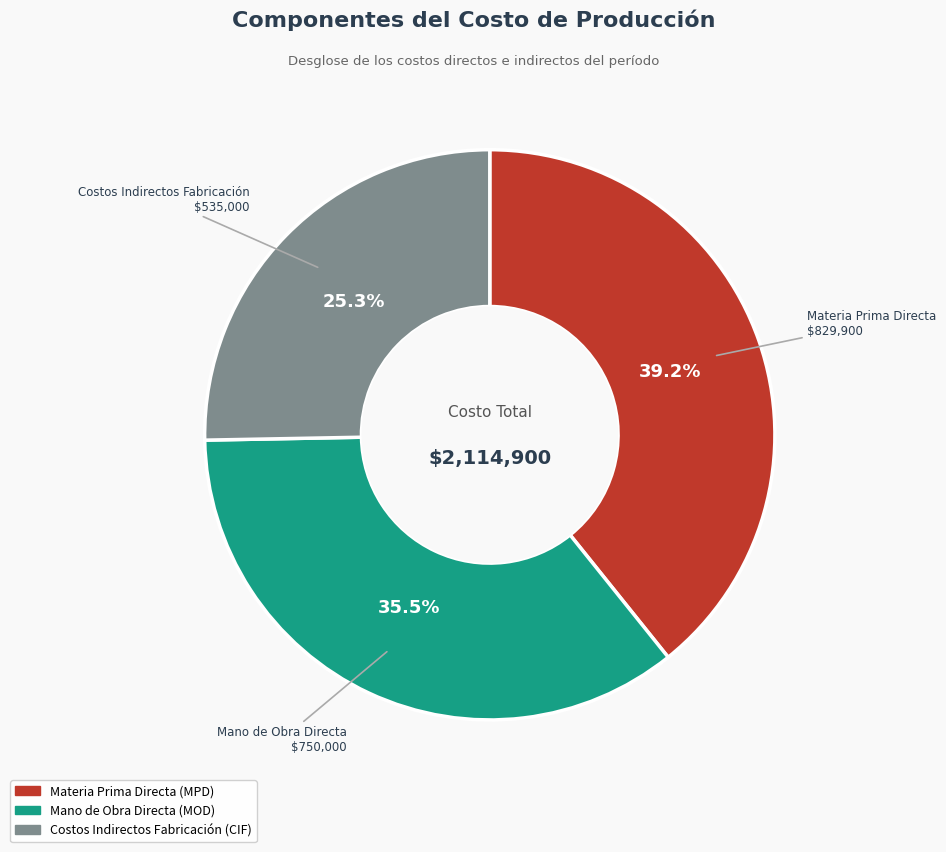

Count the number of slices in the pie.

3